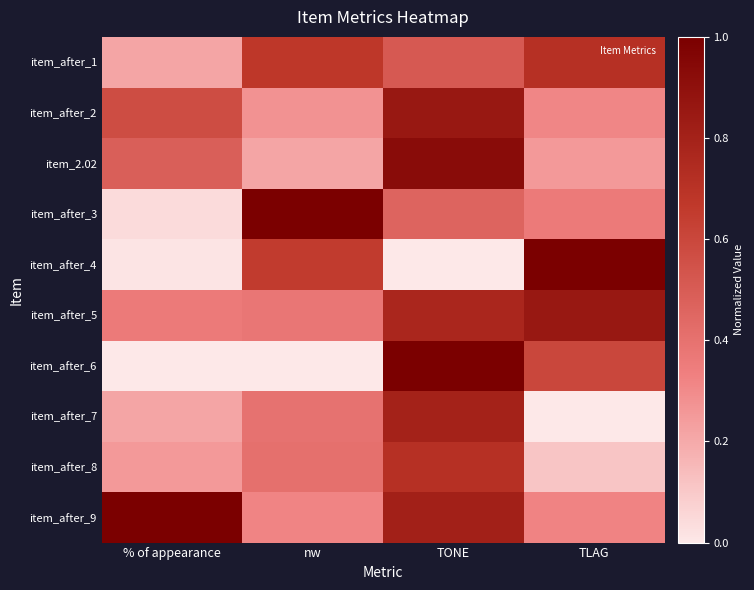

Which series has the largest range (max minus min)?

item_after_4